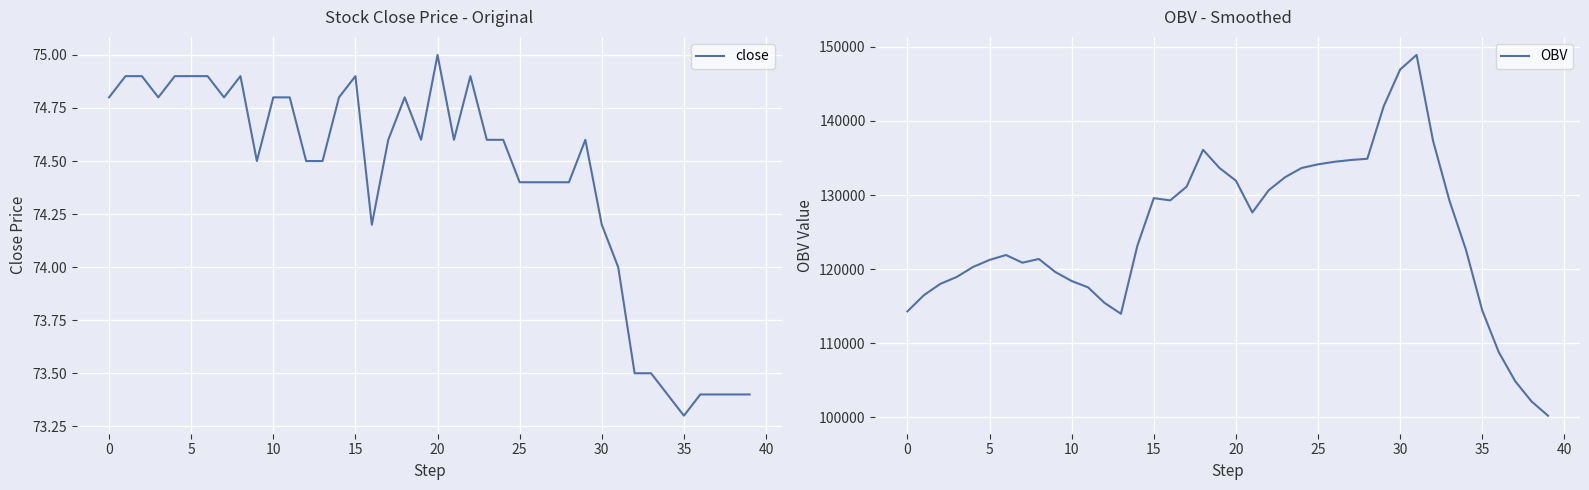

True or false: close and OBV intersect in this chart.

False